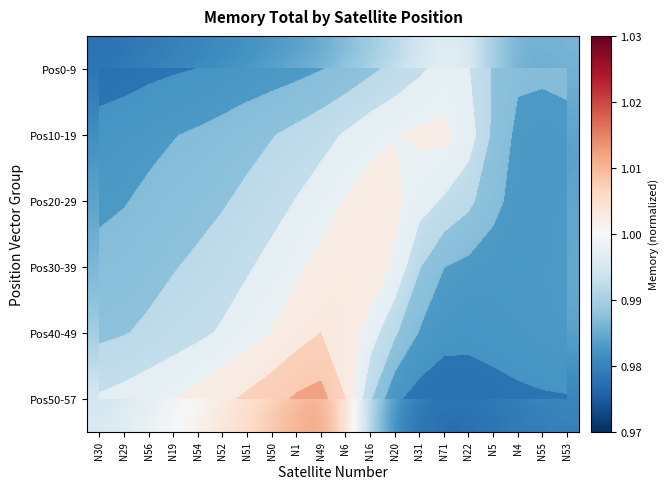

Is it true that Pos40-49 equals 1.6 at N20?

False